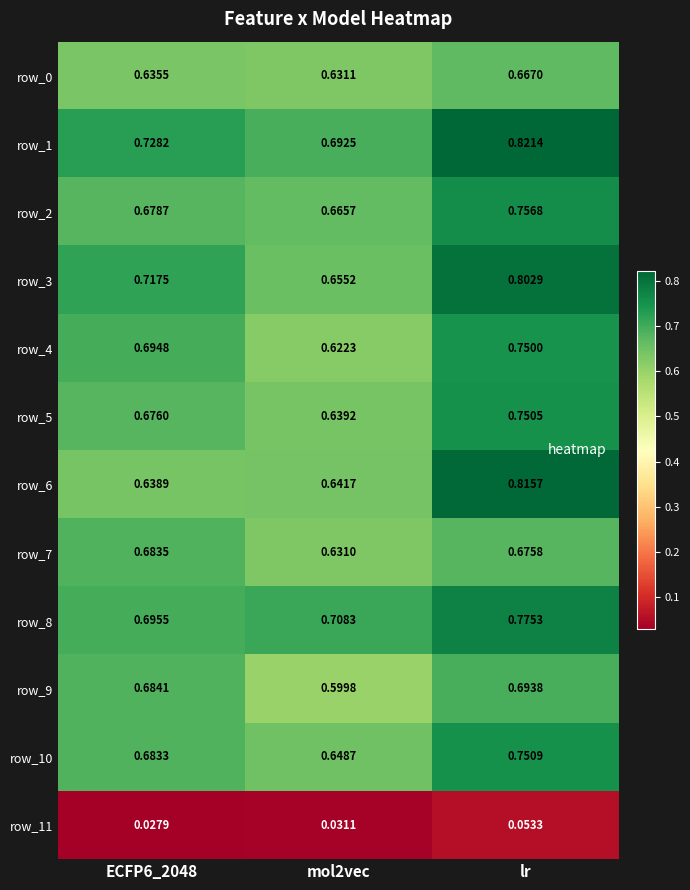

Which category has the highest value across all series?

lr